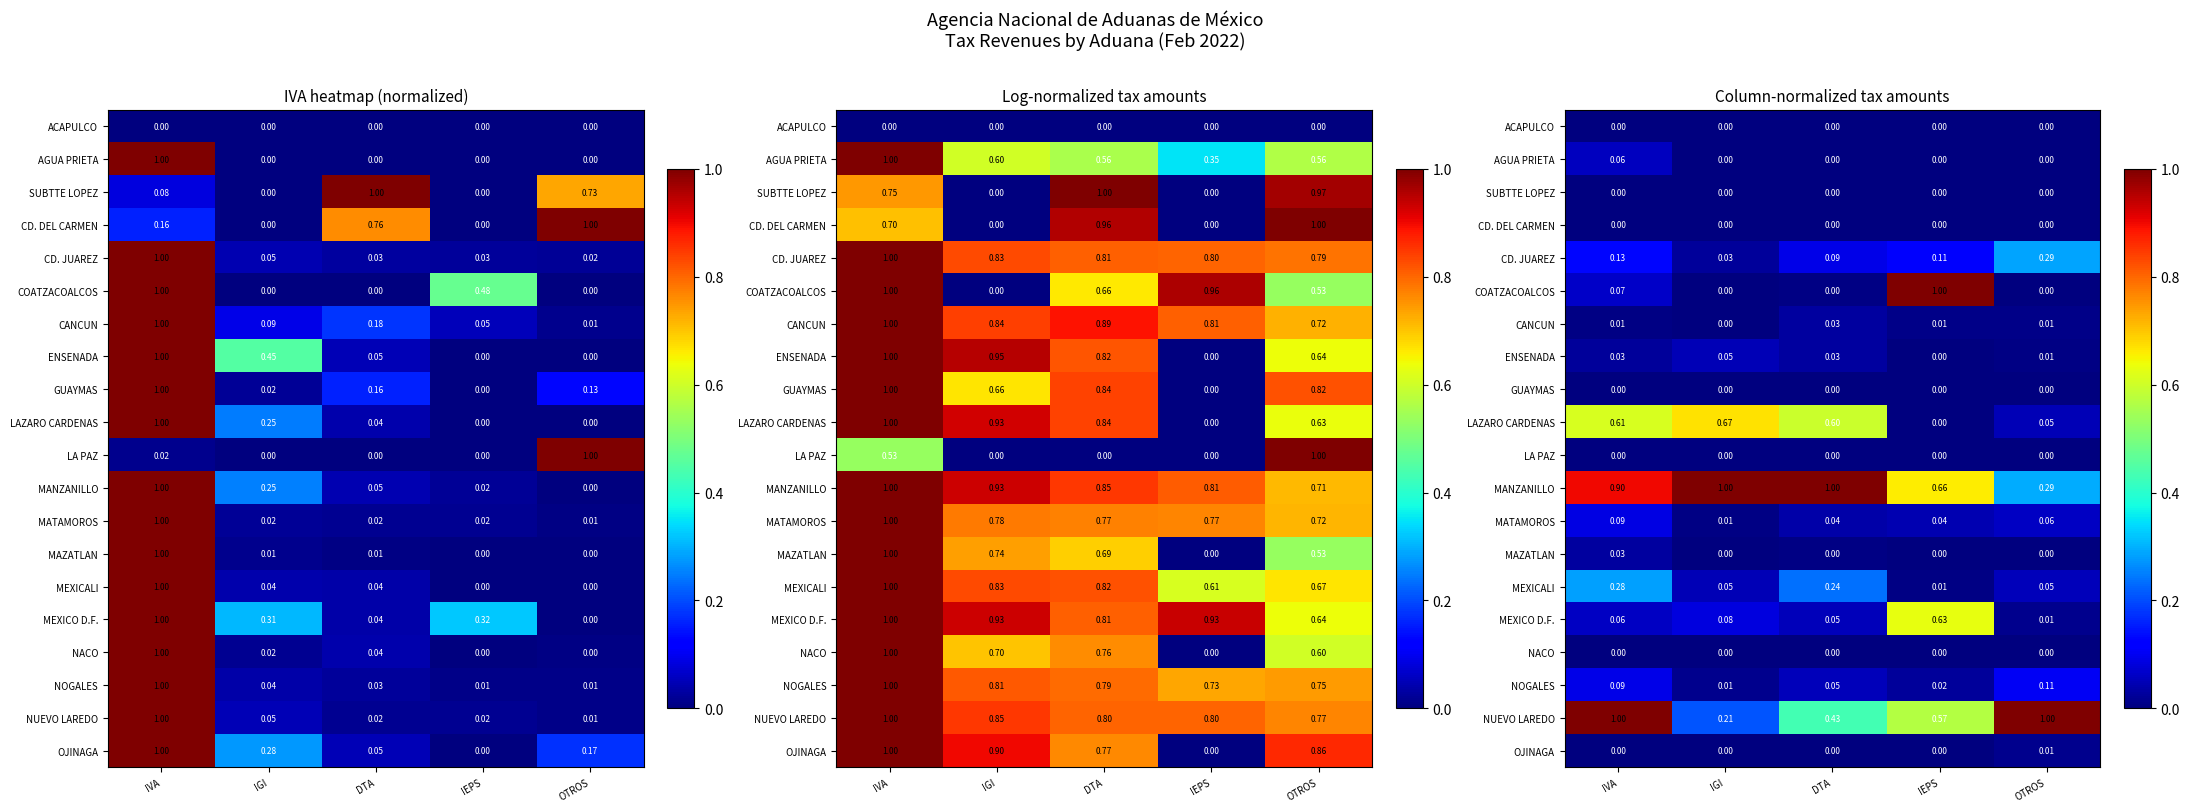

Which label corresponds to the largest value in the chart?

IEPS